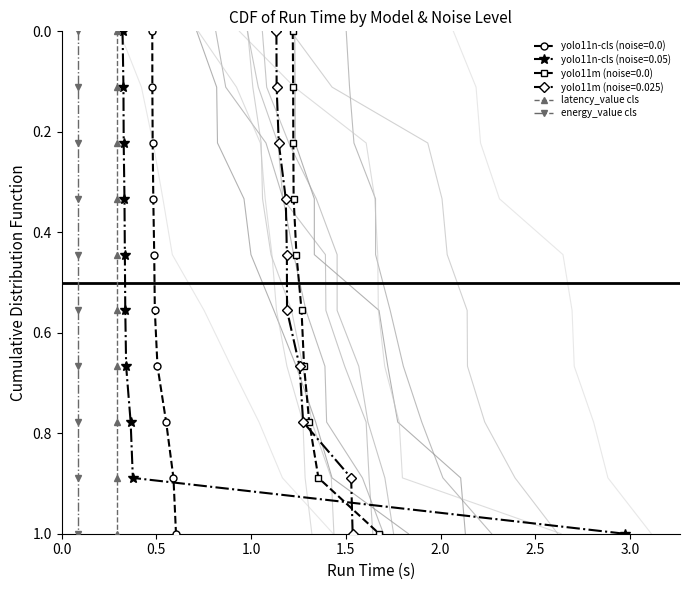

How many positive values does the latency_value cls series have?

9